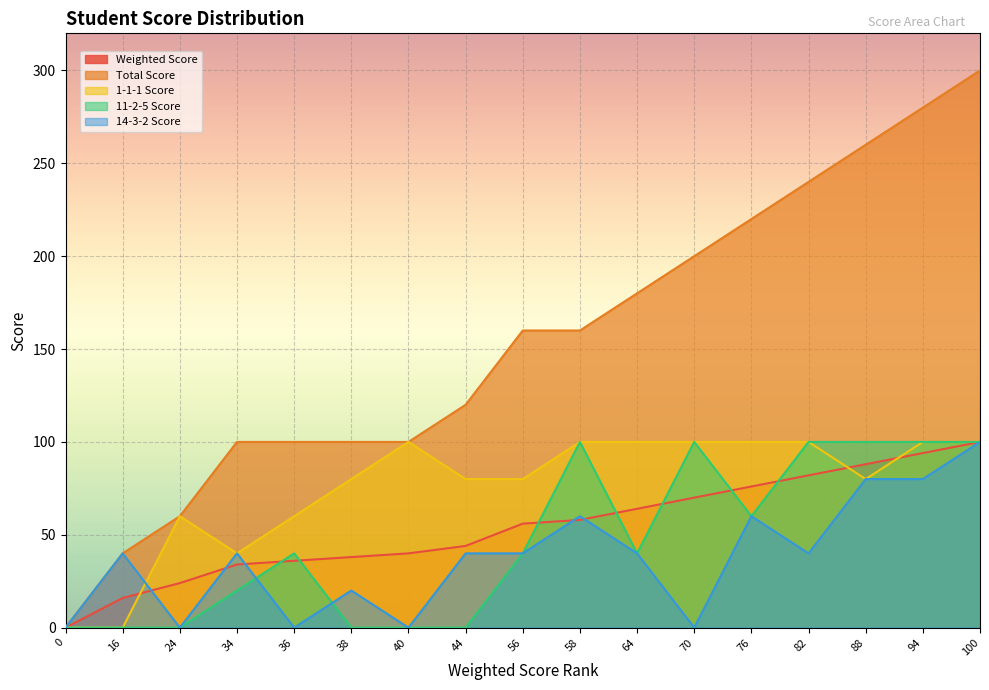

Reading left to right, extract all data points from this chart.

Weighted Score: 0=0	16=16	24=24	34=34	36=36	38=38	40=40	44=44	56=56	58=58	64=64	70=70	76=76	82=82	88=88	94=94	100=100
Total Score: 0=0	16=40	24=60	34=100	36=100	38=100	40=100	44=120	56=160	58=160	64=180	70=200	76=220	82=240	88=260	94=280	100=300
1-1-1 Score: 0=0	16=0	24=60	34=40	36=60	38=80	40=100	44=80	56=80	58=100	64=100	70=100	76=100	82=100	88=80	94=100	100=100
11-2-5 Score: 0=0	16=0	24=0	34=20	36=40	38=0	40=0	44=0	56=40	58=100	64=40	70=100	76=60	82=100	88=100	94=100	100=100
14-3-2 Score: 0=0	16=40	24=0	34=40	36=0	38=20	40=0	44=40	56=40	58=60	64=40	70=0	76=60	82=40	88=80	94=80	100=100